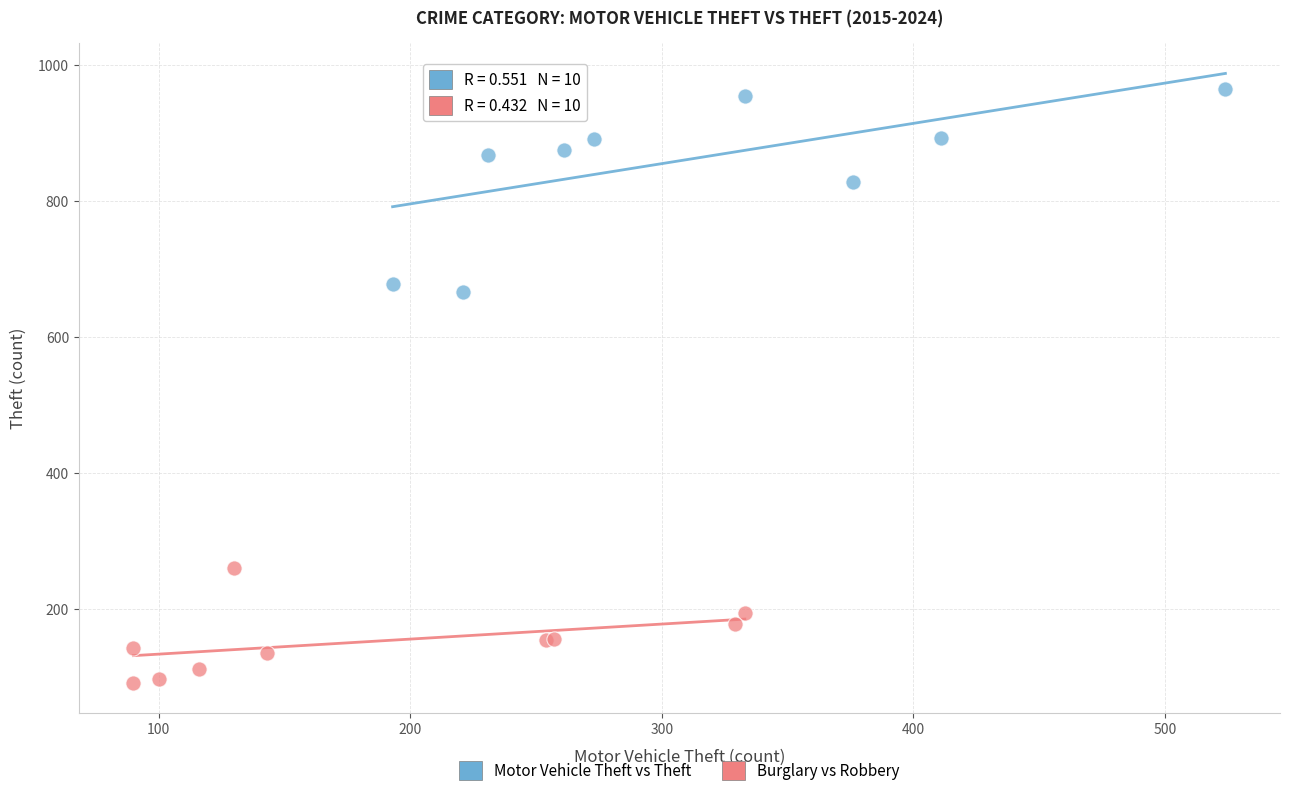

Which series has the largest Y range (max minus min)?

Motor Vehicle Theft vs Theft